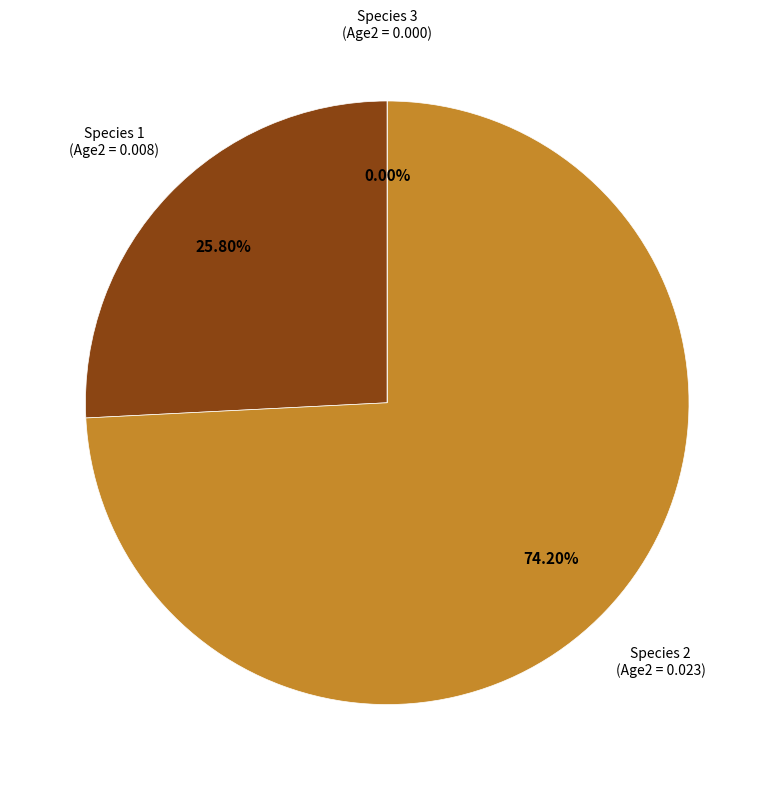

Count the number of slices in the pie.

3